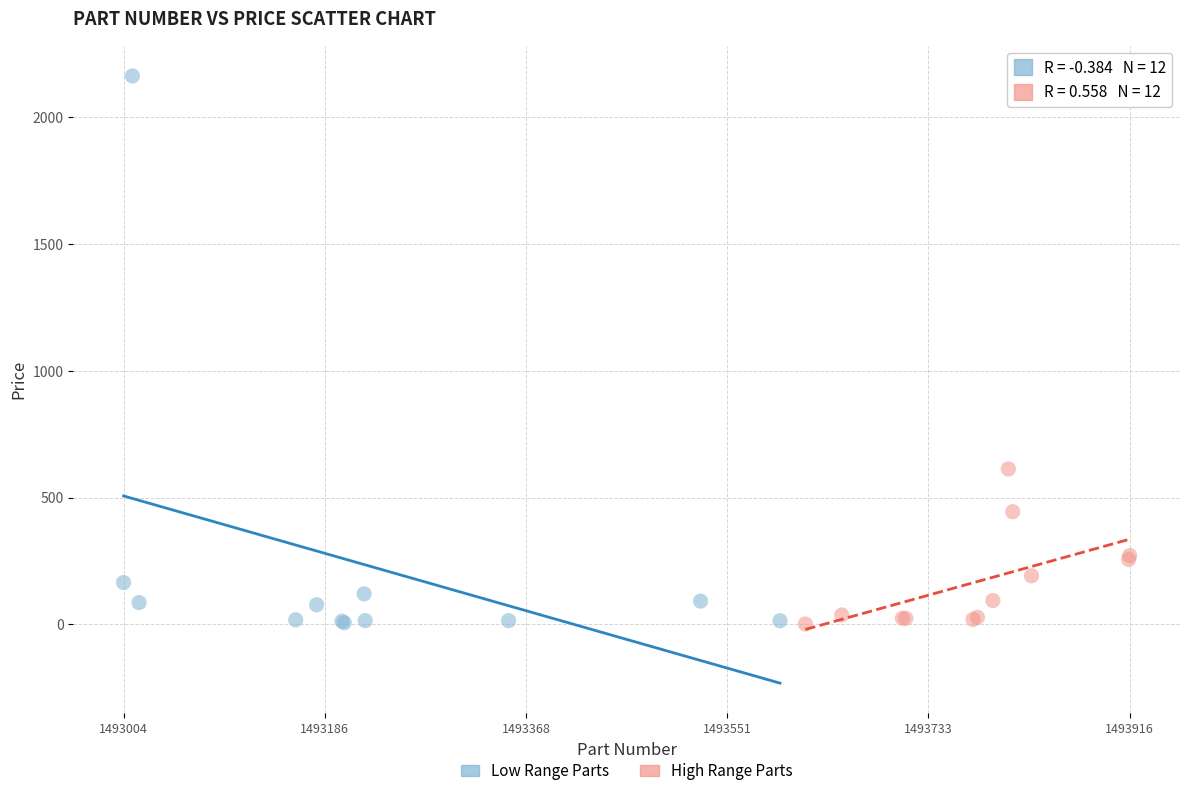

Which series has the largest Y range (max minus min)?

Low Range Parts